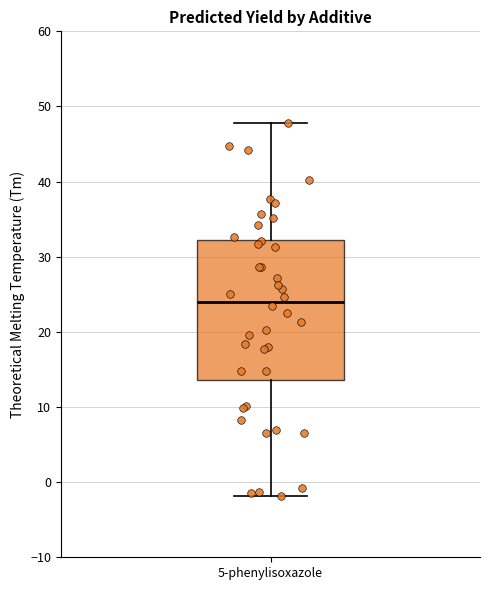

Transcribe this box plot: give where the median line is, the range the box spans, and where the two whiskers end, as read against the y-axis. The values are not printed on the chart, so give them approximately, as read against the axis.

median 24, box 14 to 32, whiskers -2 to 48